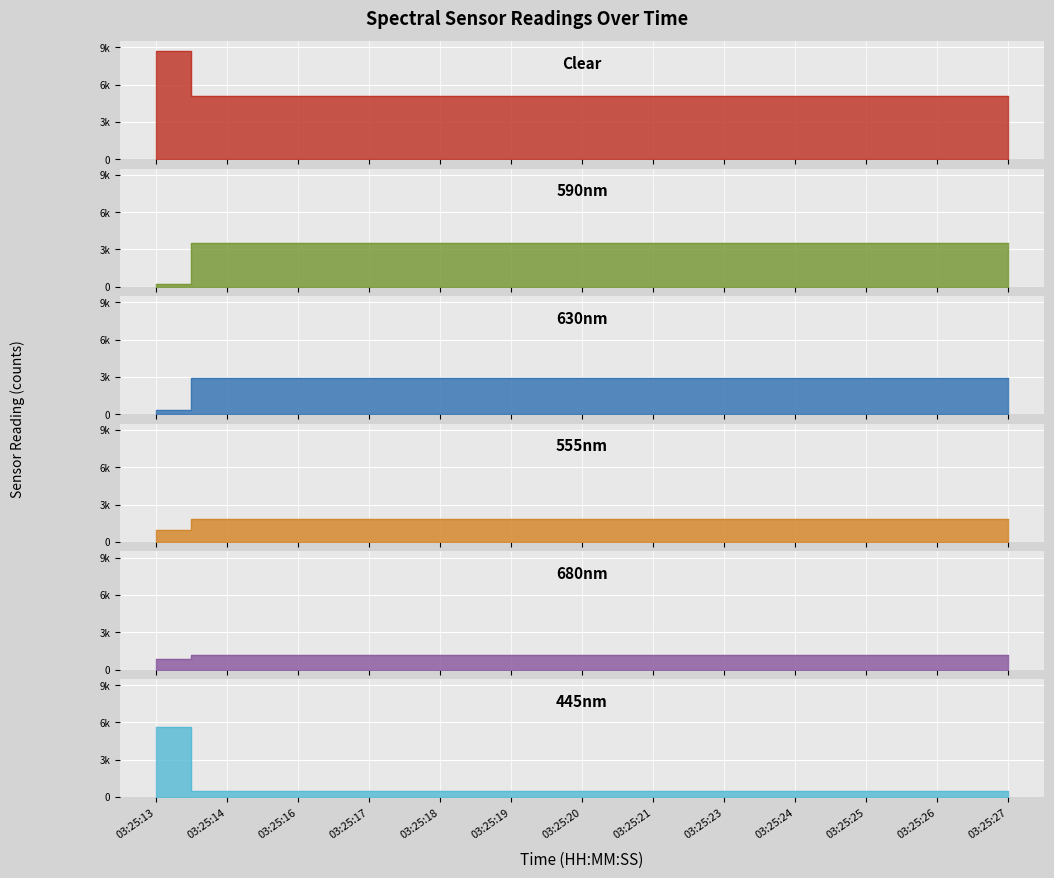

Which category has the lowest value in the 445nm series?

03:25:24